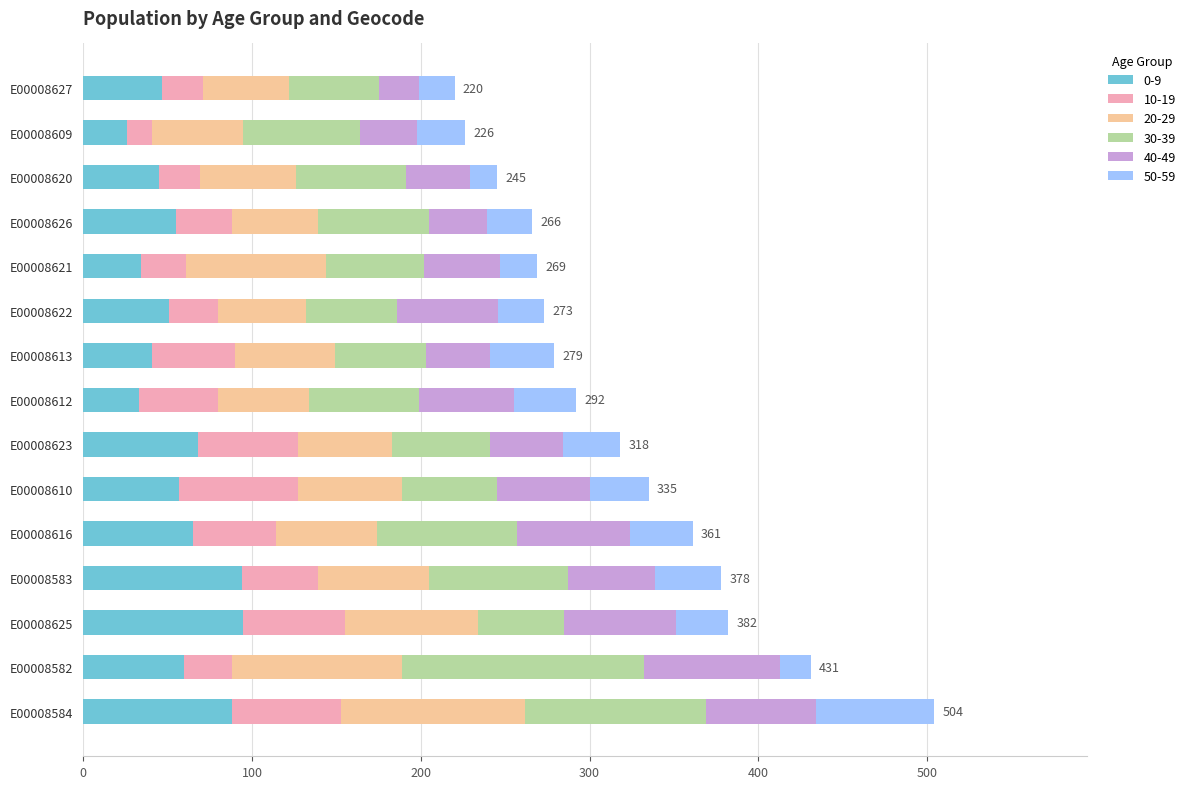

The value of 0-9 at E00008625 is 169. True or false?

False